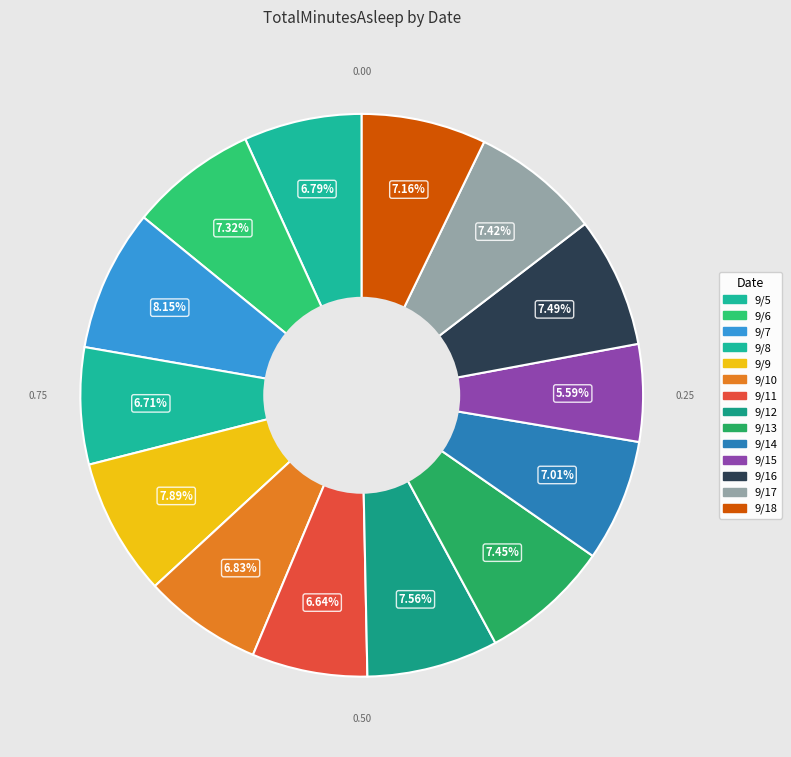

How many slices are in this pie chart?

14